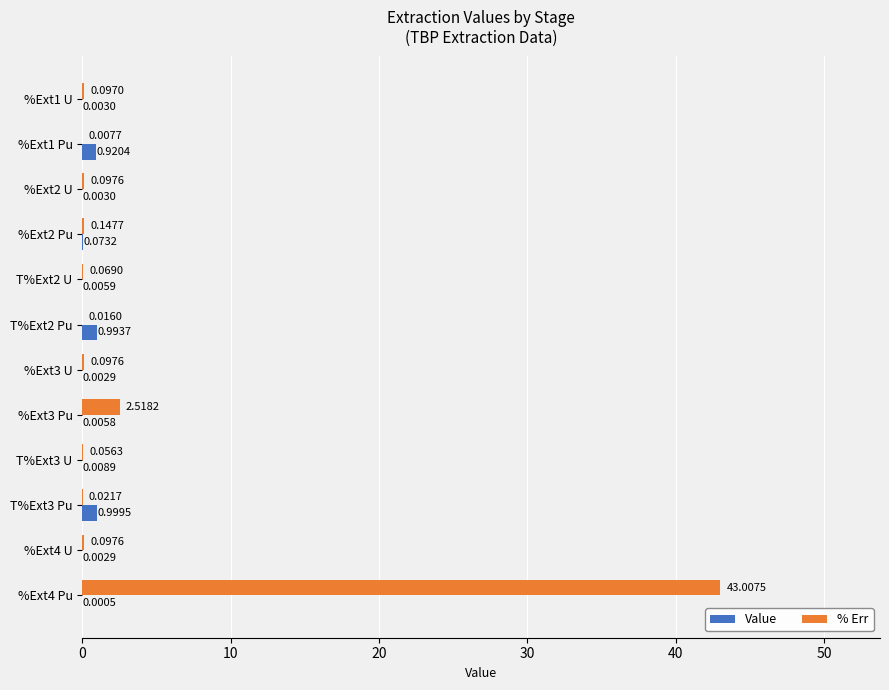

How many distinct data groups are displayed?

2